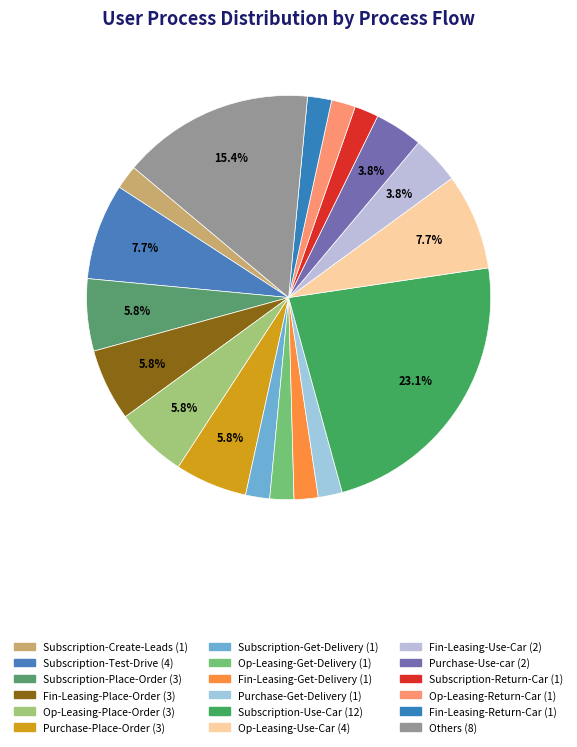

Between Purchase-Get-Delivery and Others, which is larger?

Others